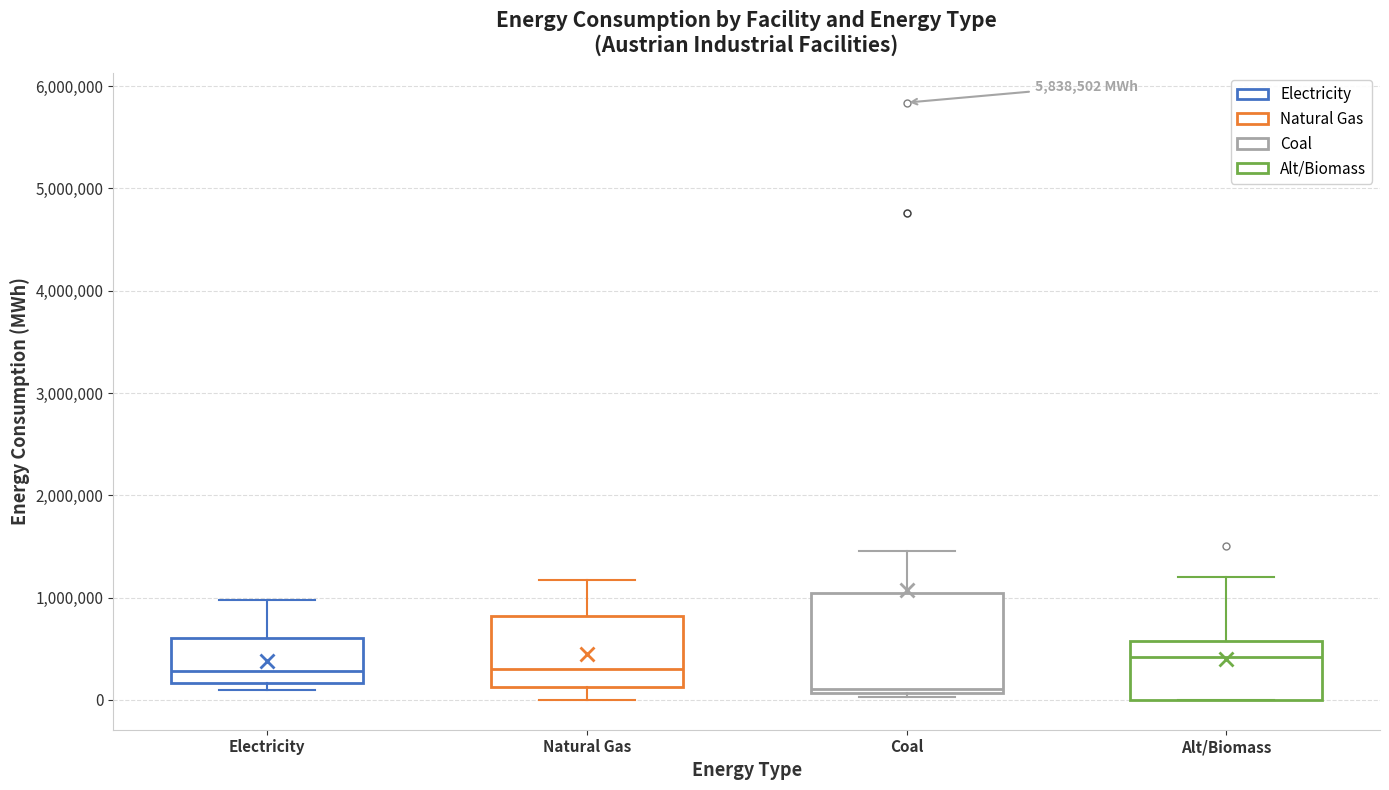

Where is the lower edge of the box for Natural Gas on the y-axis? The values are not printed on the chart, so give them approximately, as read against the axis.

100000